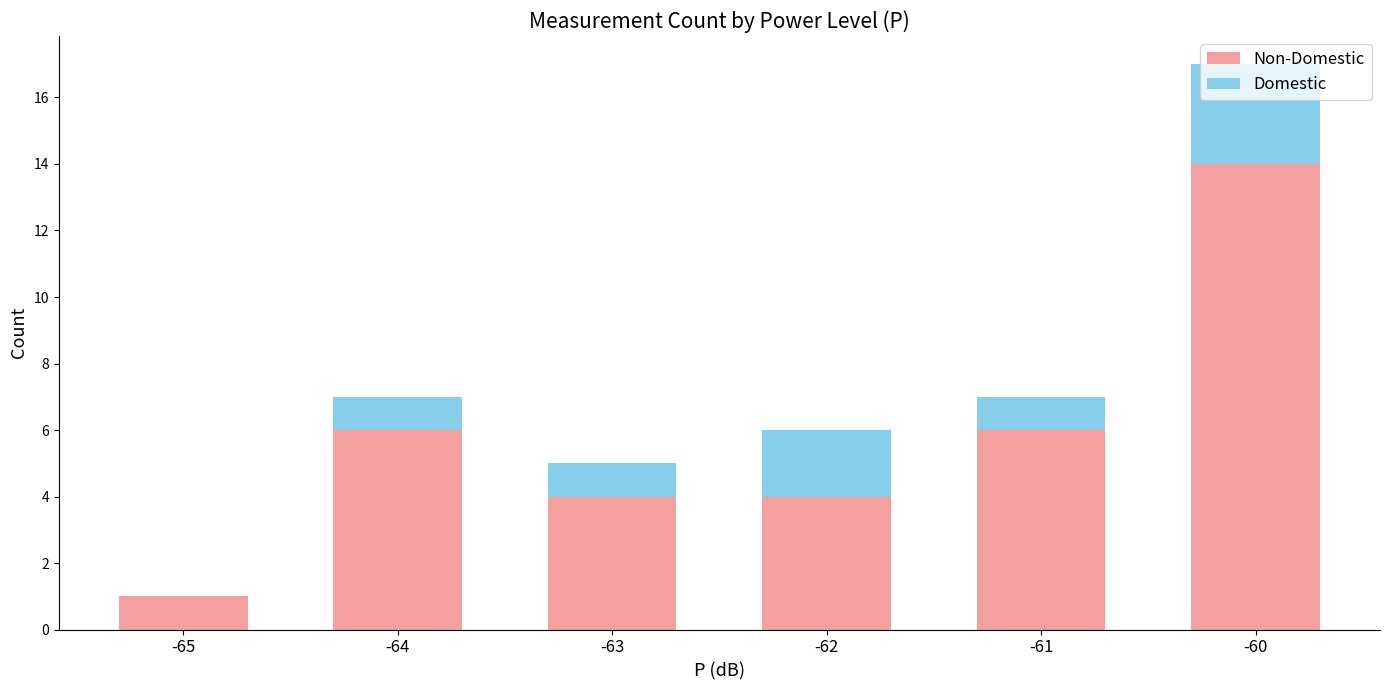

At which category is the sum across all series the highest?

-60